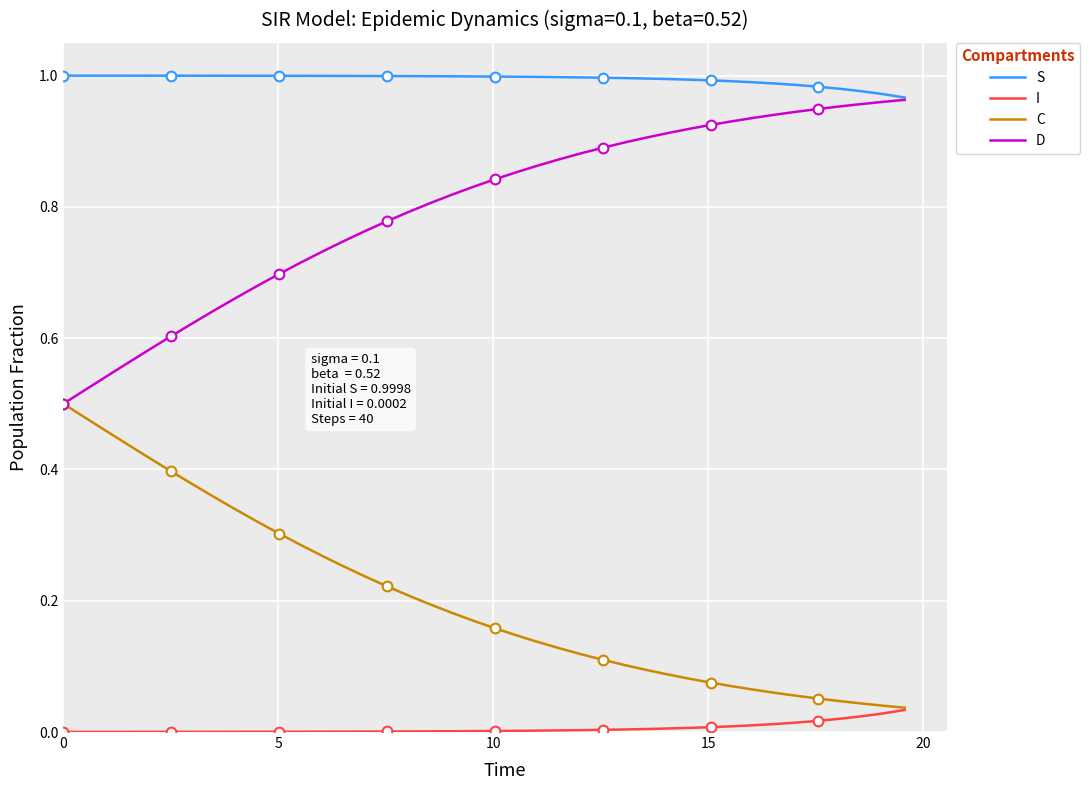

True or false: D and I cross at least once.

False